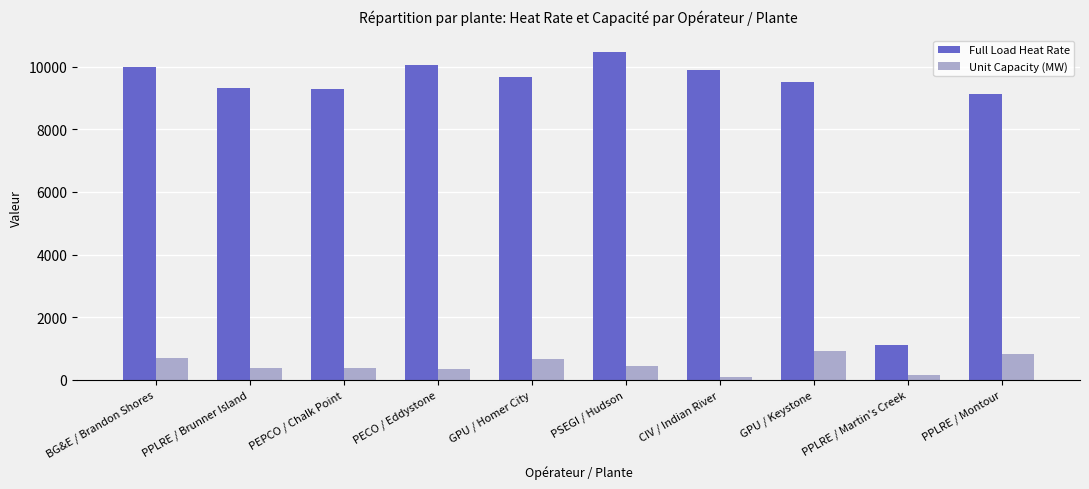

What is the minimum value for Full Load Heat Rate?

1107